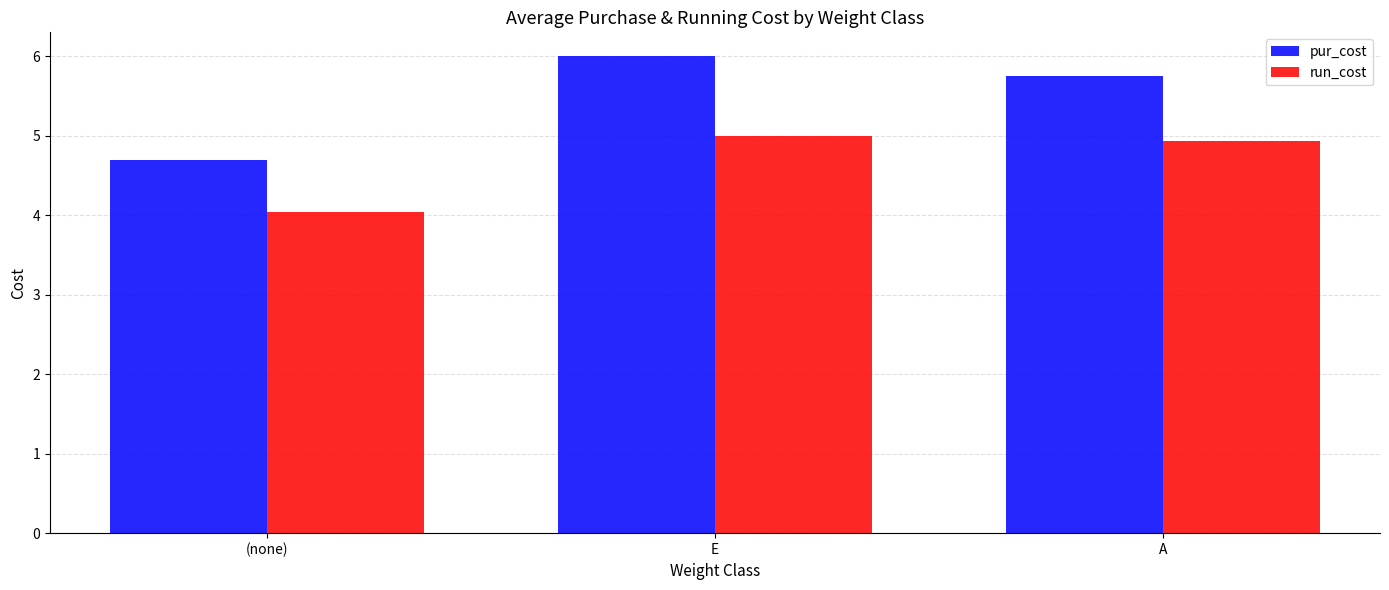

What position from the left is A?

3